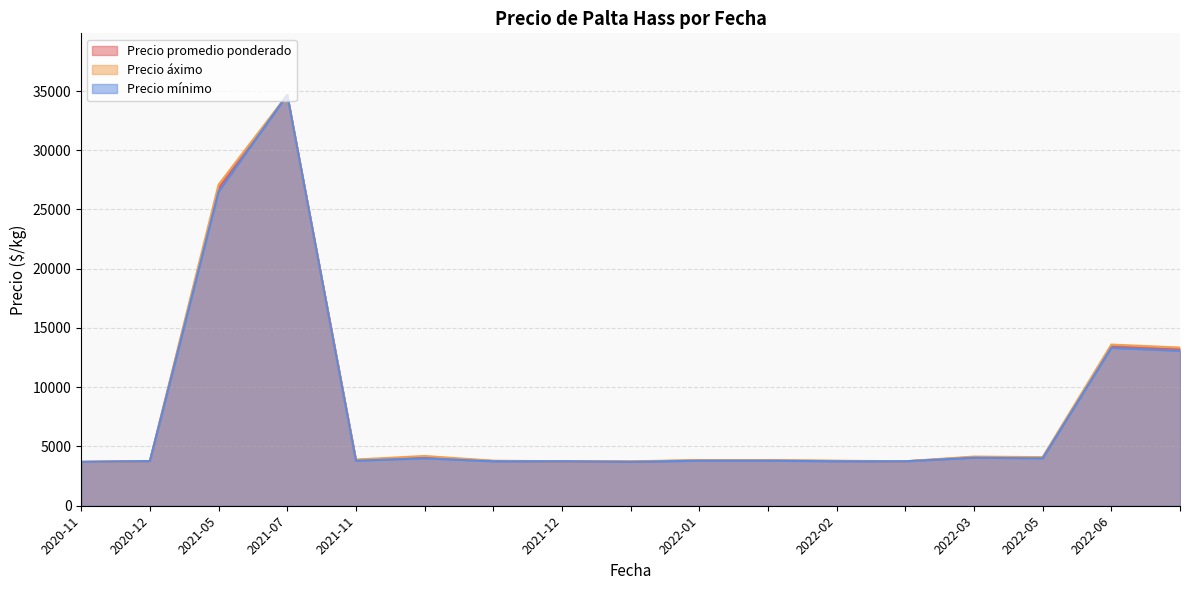

At how many categories does at least one series exceed 20119?

2